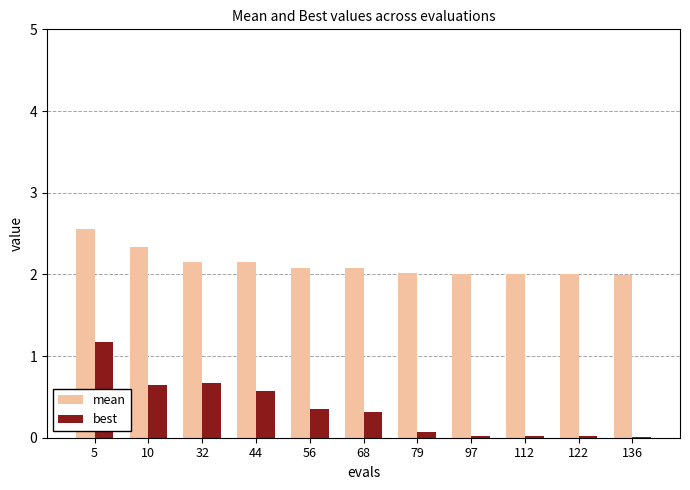

Which series has the largest range (max minus min)?

best